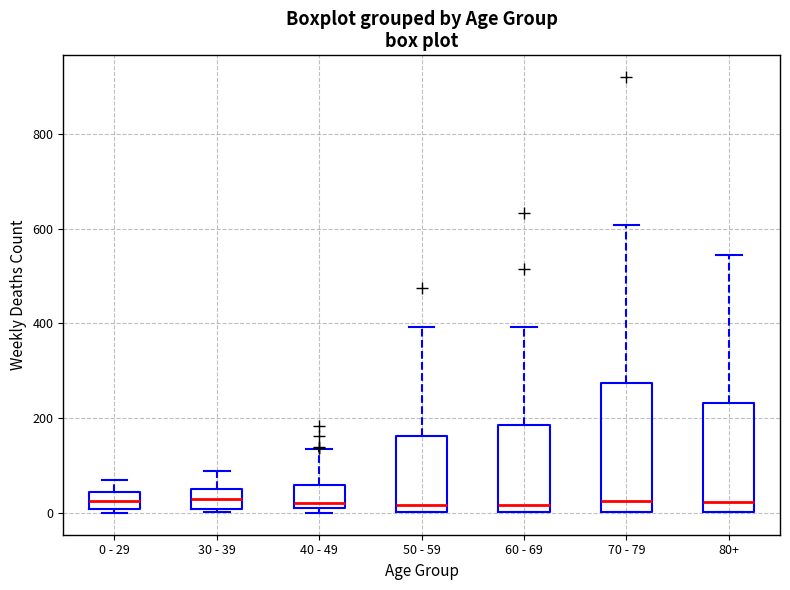

Where is the lower edge of the box for 0 - 29 on the y-axis? The values are not printed on the chart, so give them approximately, as read against the axis.

0